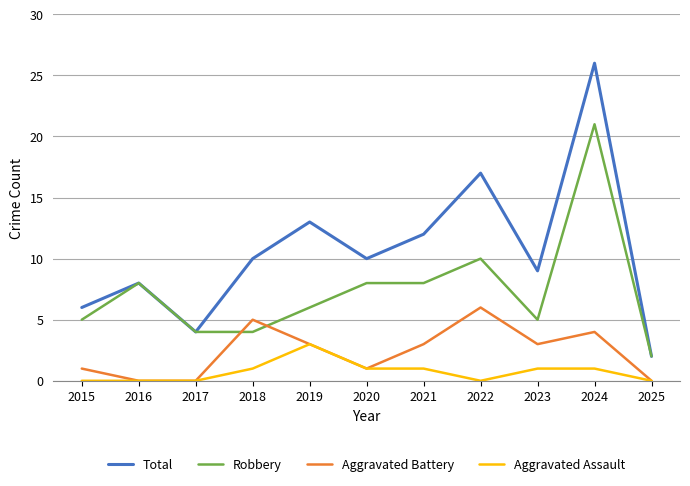

Does the chart display data point markers on the line(s)?

No